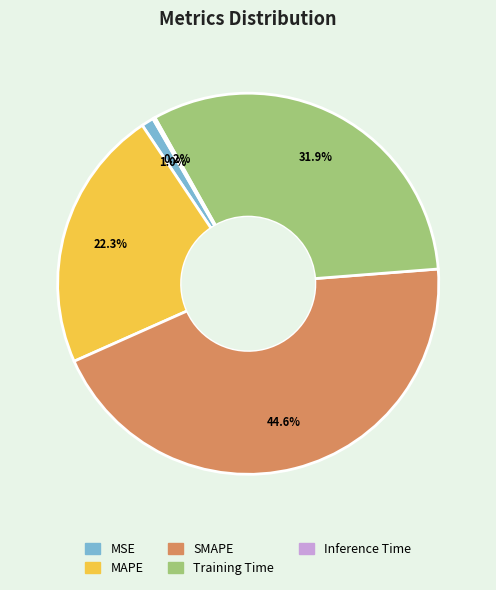

Is it true that SMAPE is 37% of the pie?

False